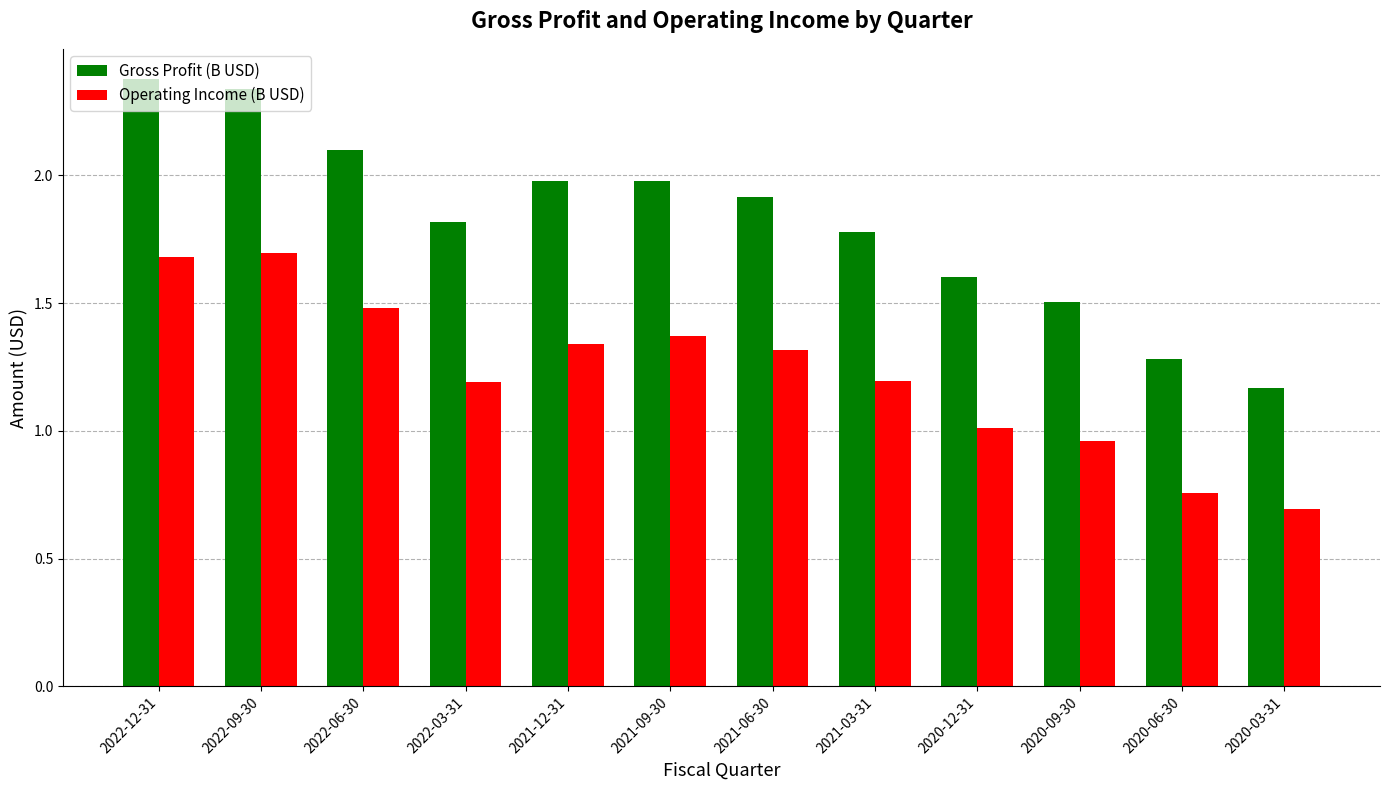

Rank the series by their maximum value, from highest to lowest.

Gross Profit (B USD), Operating Income (B USD)